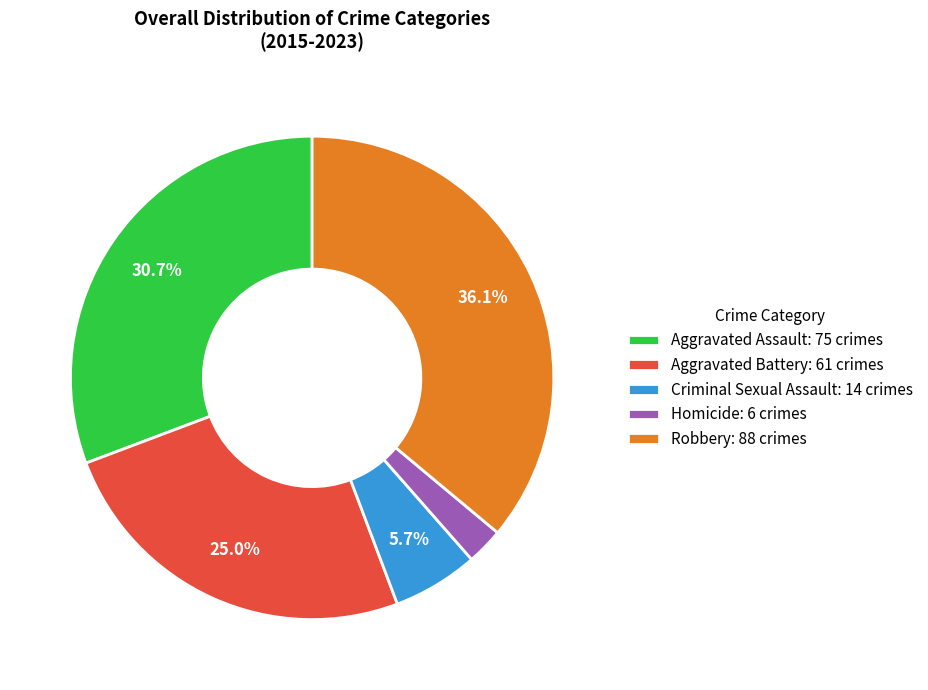

How many slices are in this pie chart?

5